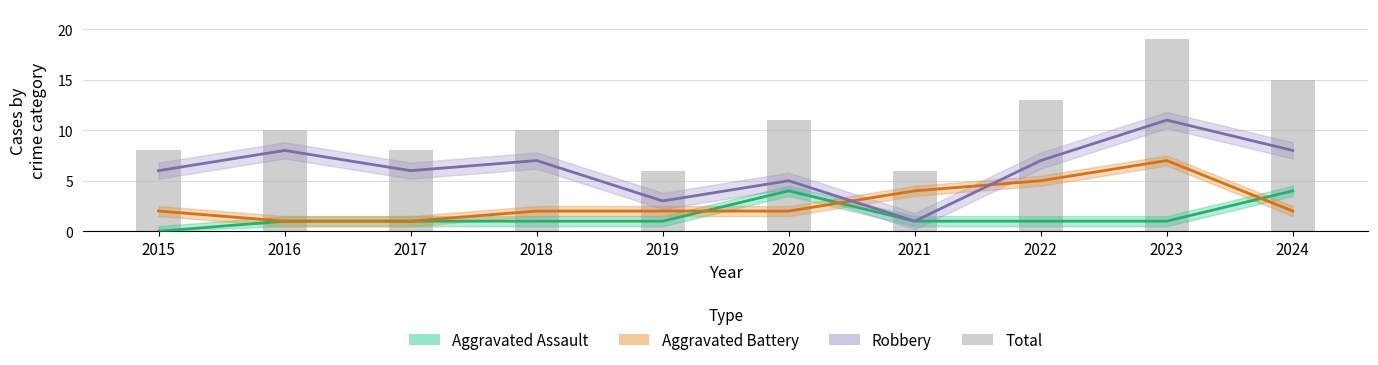

Approximately how many times larger is the value at 2015 compared to 2021?

1.3